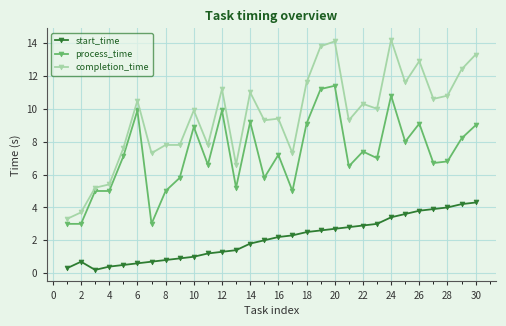

What is the value of the process_time point at the 21st from the left?

6.5